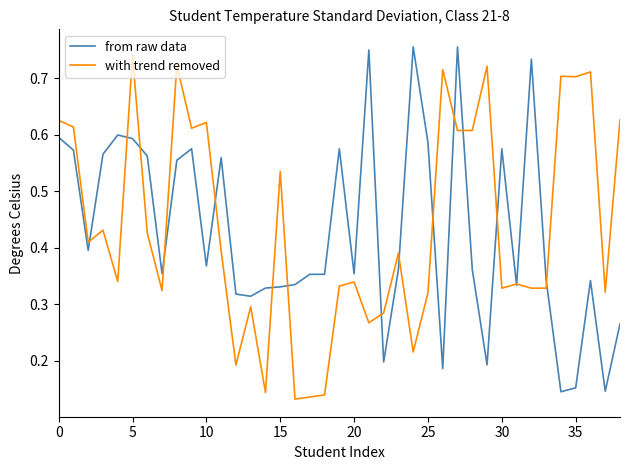

What are all the series names shown in the legend?

from raw data, with trend removed